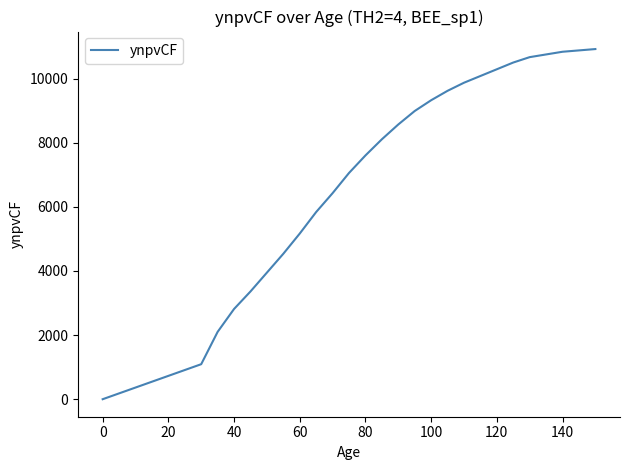

What is the greatest value displayed?

10920.0